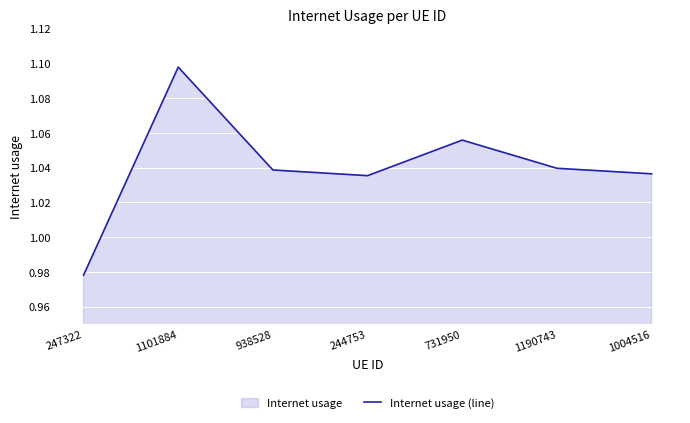

What is the difference between the maximum and minimum values?

0.1